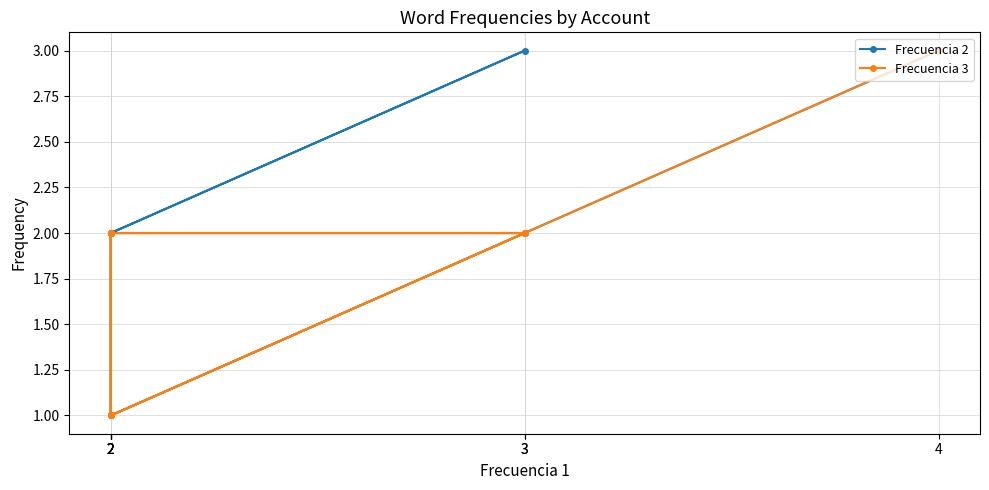

How many values in the Frecuencia 2 series exceed 2?

2